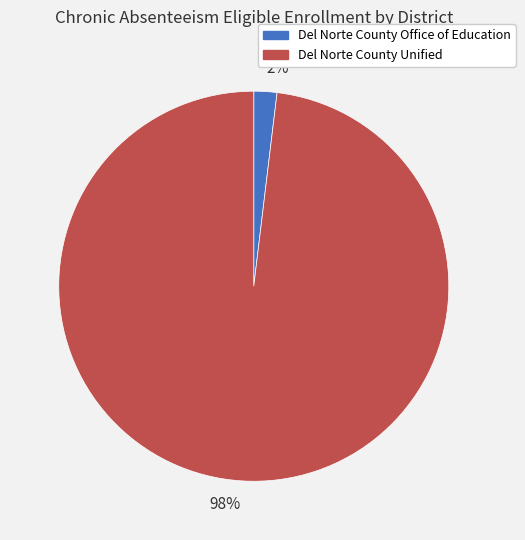

What is the smallest slice in the pie chart?

2%